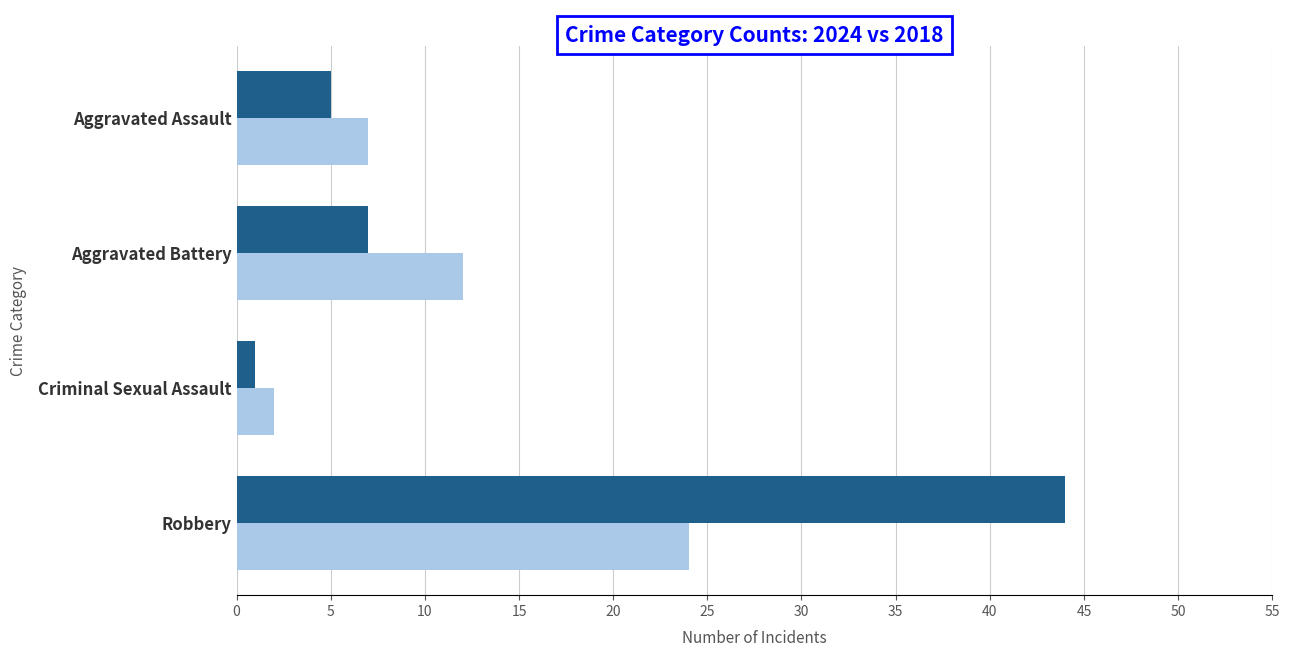

At which label is 2024 closest to 13?

Aggravated Battery